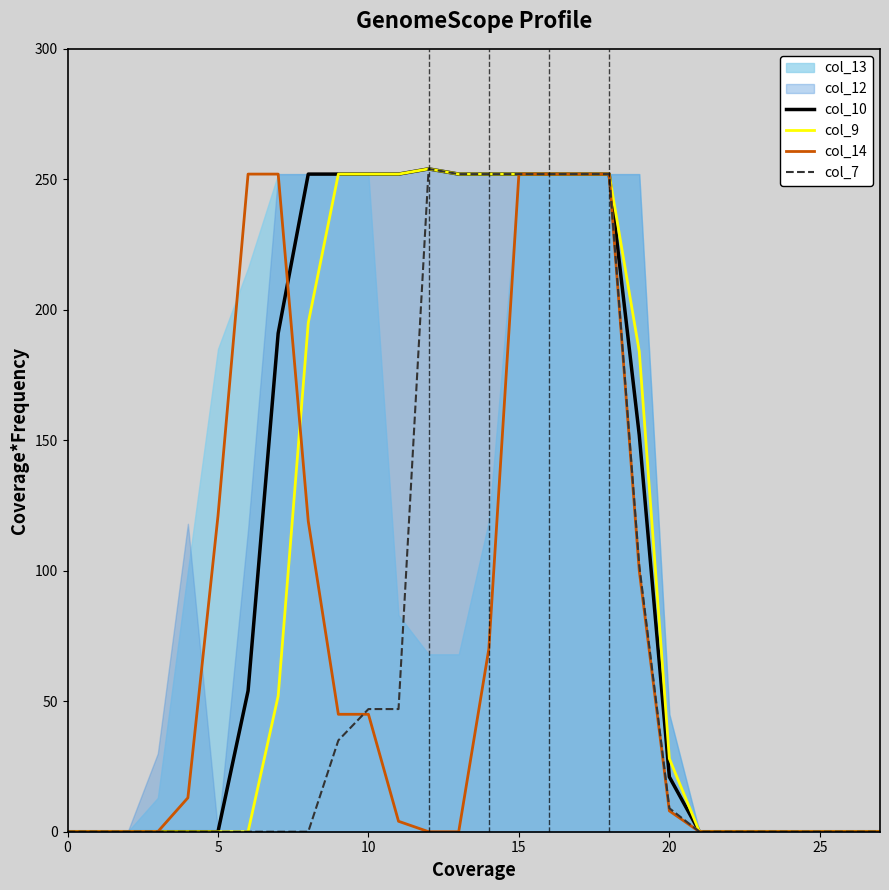

How many lines are shown in the chart?

4